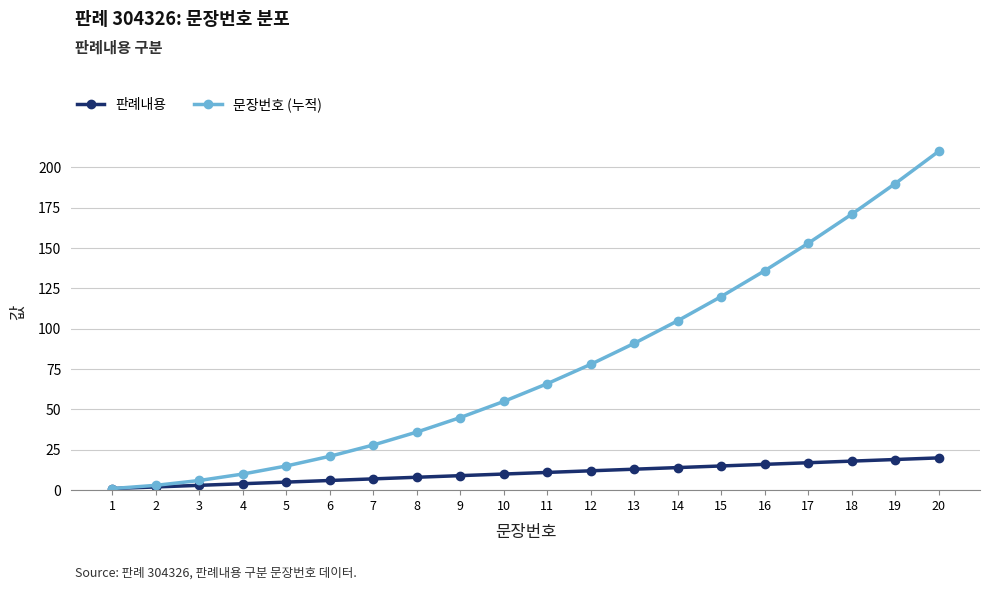

List the series in order of their overall mean, lowest first.

판례내용, 문장번호 (누적)